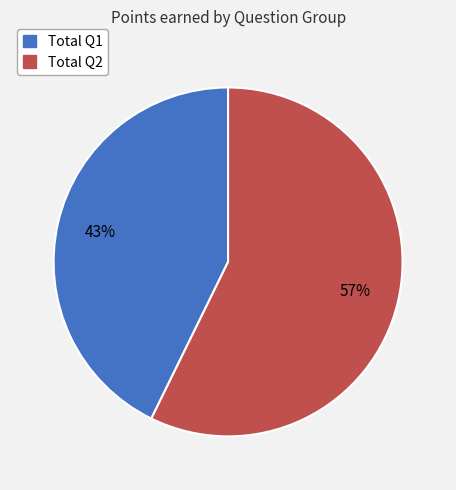

To the nearest percent, what is the combined percentage of Total Q2 and Total Q1?

100%